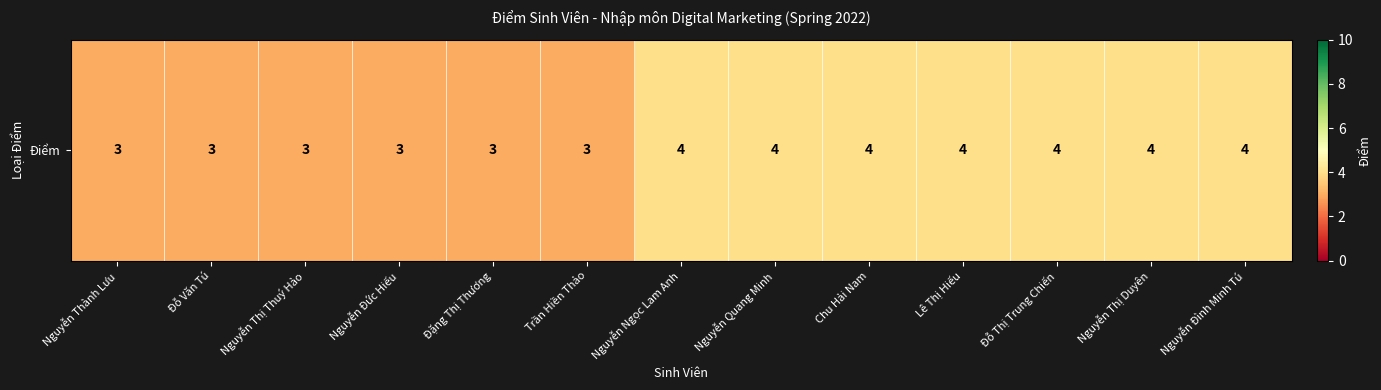

True or false: the data shows 1 at Nguyễn Thị Duyên.

False